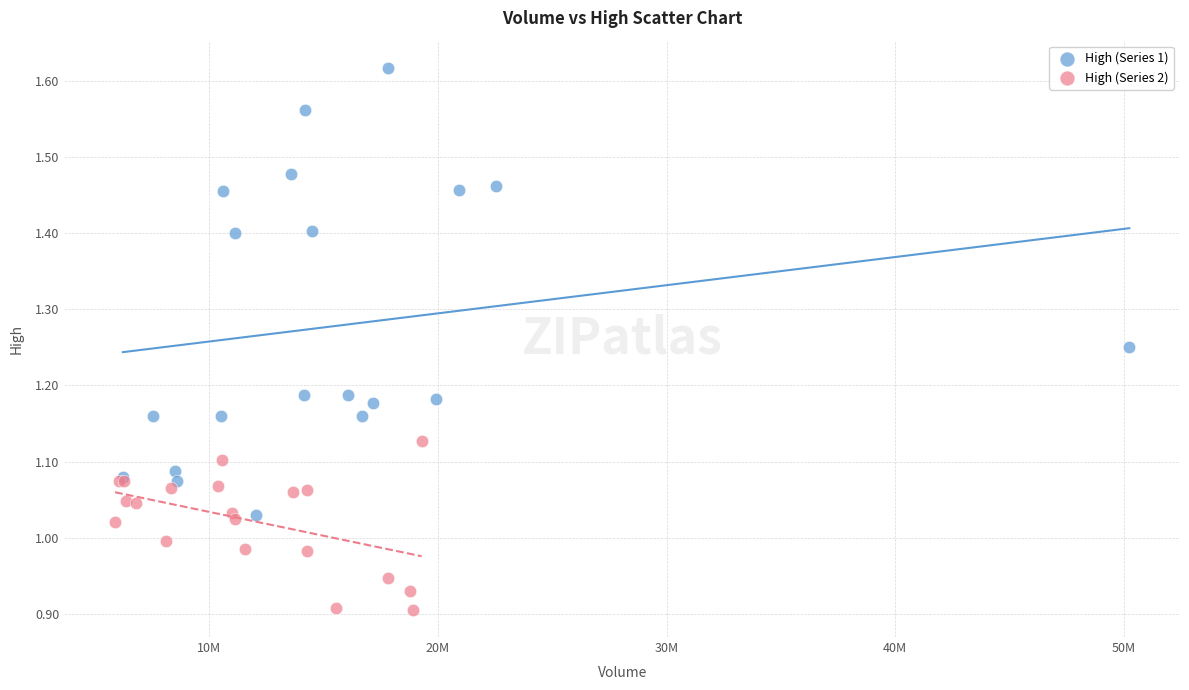

Which series has the largest Y range (max minus min)?

High (Series 1)